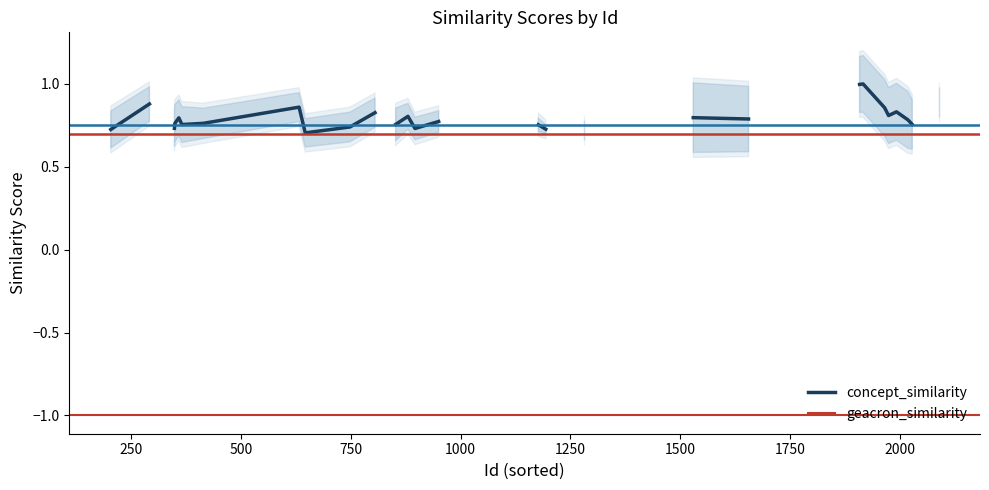

True or false: concept_similarity and geacron_similarity intersect in this chart.

False